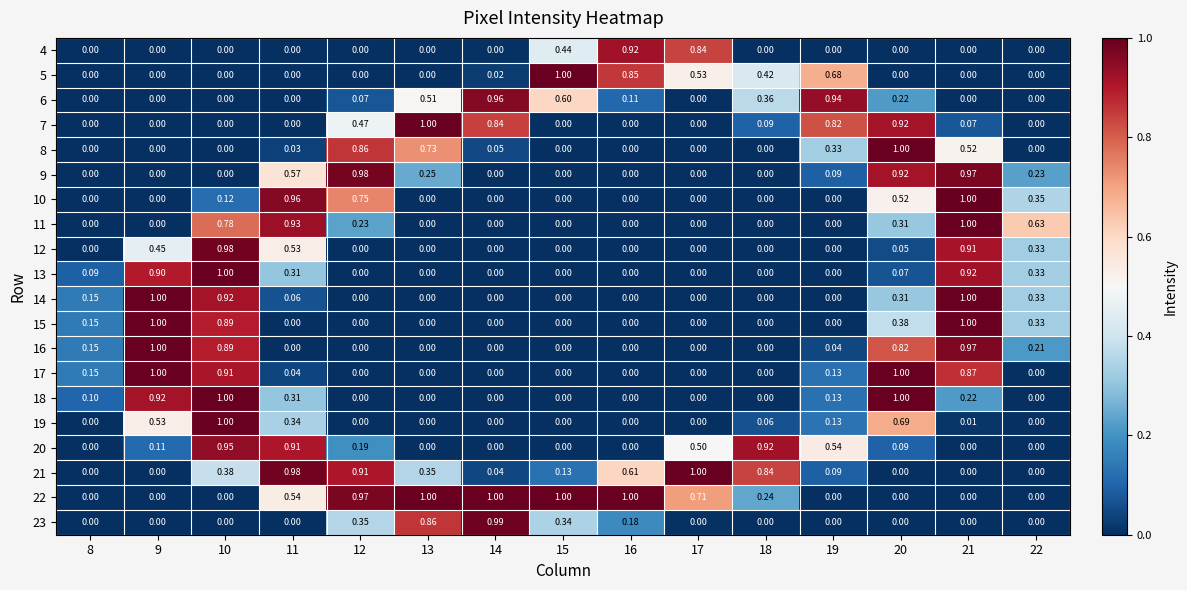

Is the value of 8 at 22 greater than the value of 7 at 20?

No